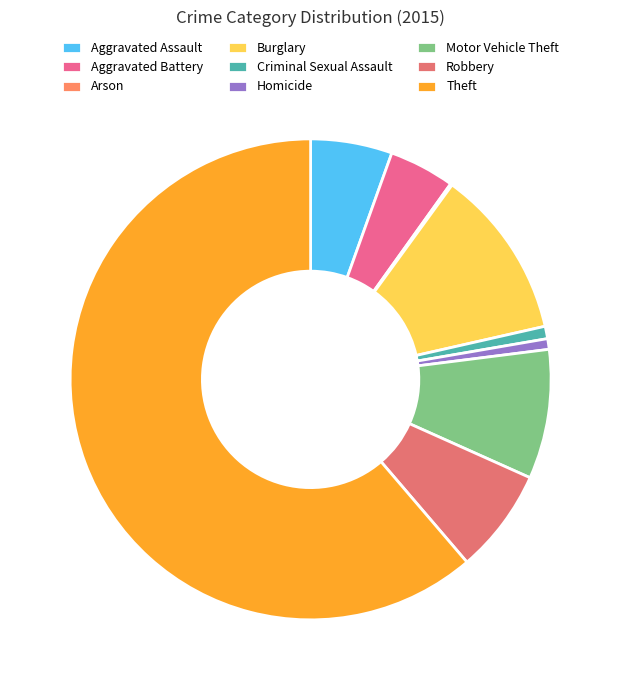

How many slices are in this pie chart?

9